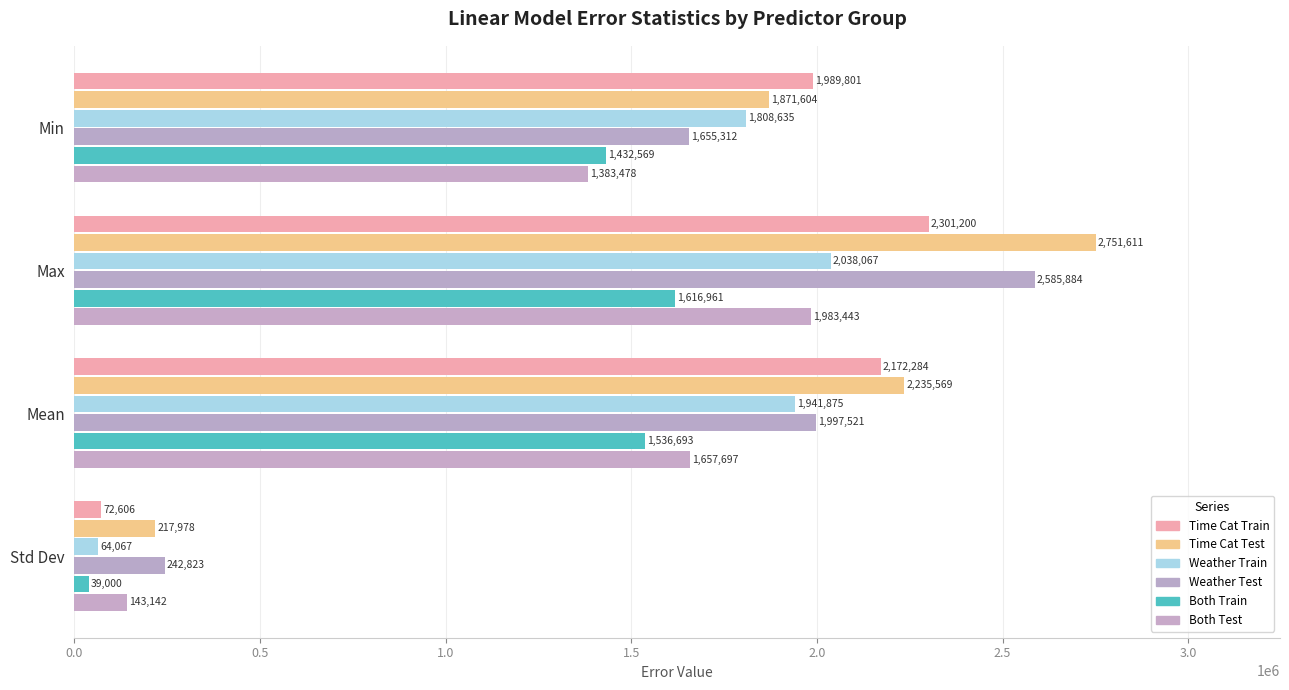

Reading right to left, extract all data points from this chart.

Time Cat Train: 72605.7	2172284.1	2301200.2	1989800.7
Time Cat Test: 217978.5	2235569.2	2751610.8	1871604.2
Weather Train: 64066.5	1941874.8	2038067.0	1808634.5
Weather Test: 242823.3	1997520.6	2585883.8	1655312.5
Both Train: 38999.9	1536693.1	1616960.8	1432569.4
Both Test: 143141.6	1657696.7	1983443.2	1383477.8